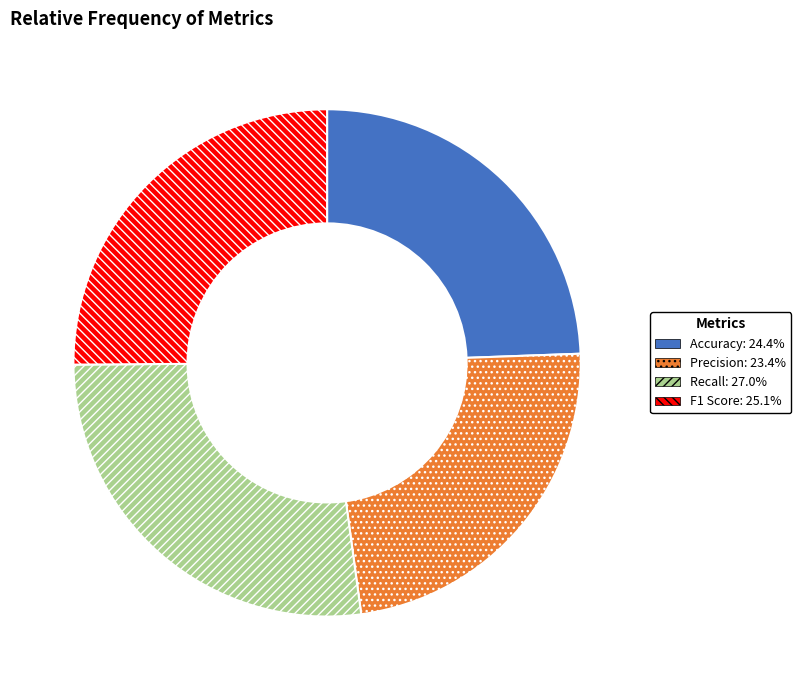

Which slice is the smallest?

Precision